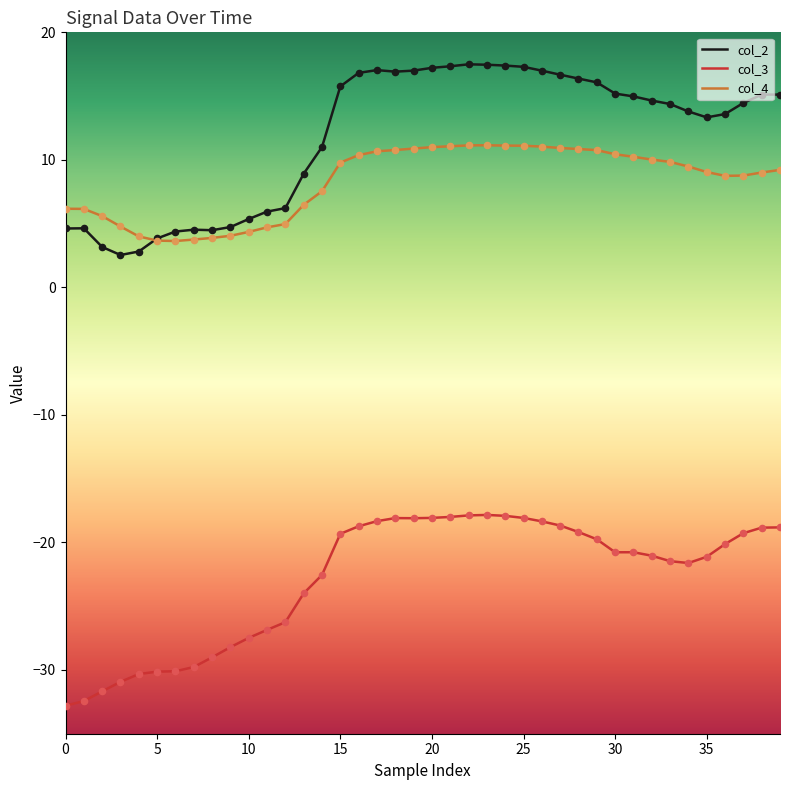

Which series has the largest total across all categories?

col_2